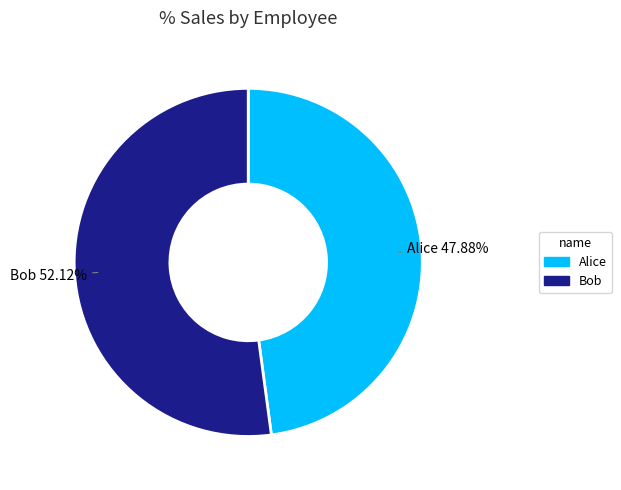

True or false: Bob accounts for 66% of the total.

False